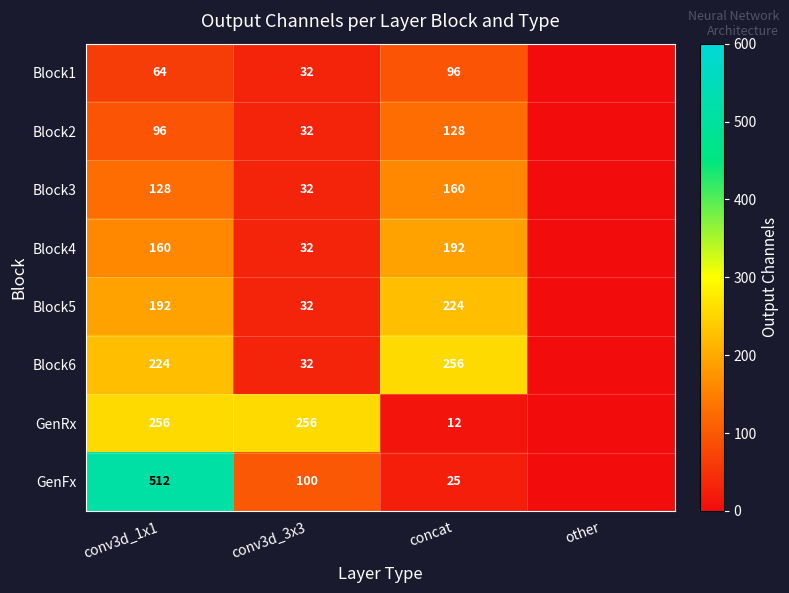

Is the value of Block1 at conv3d_1x1 greater than the value of Block3 at concat?

No